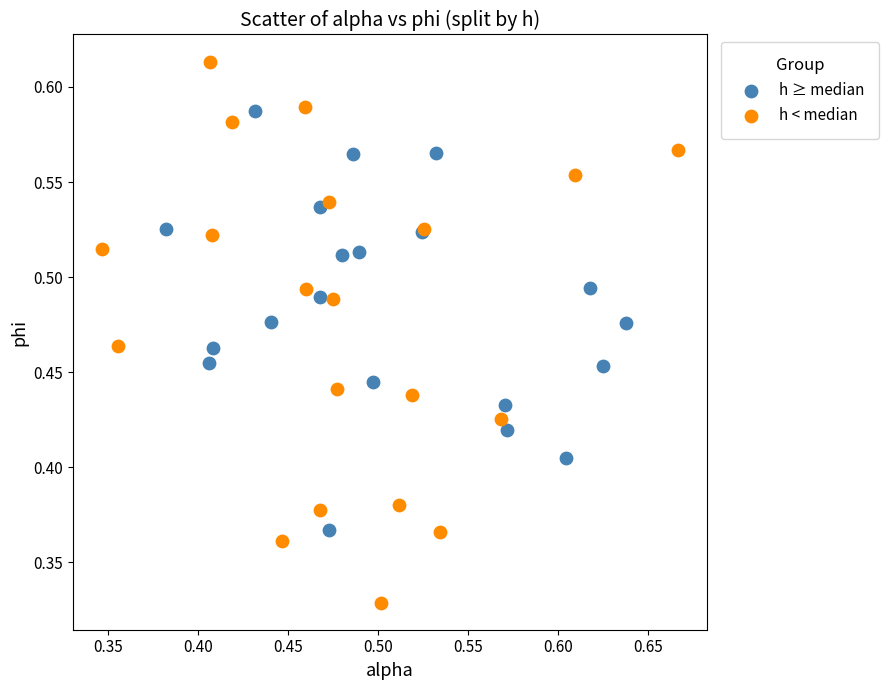

What are all the series names shown in the legend?

h ≥ median, h < median